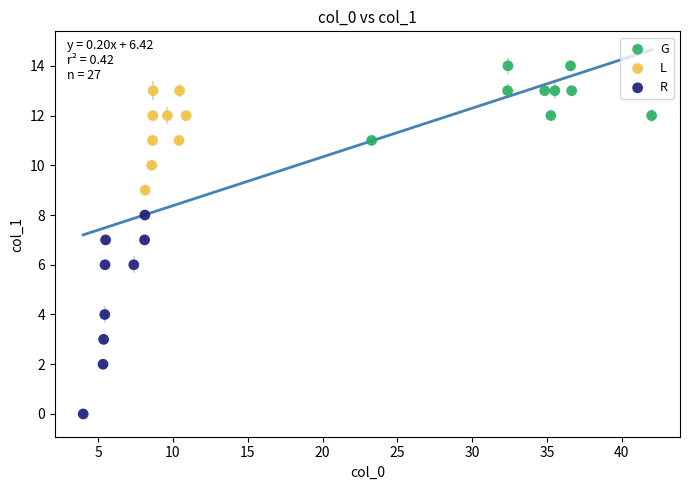

Which series reaches the minimum Y coordinate?

R